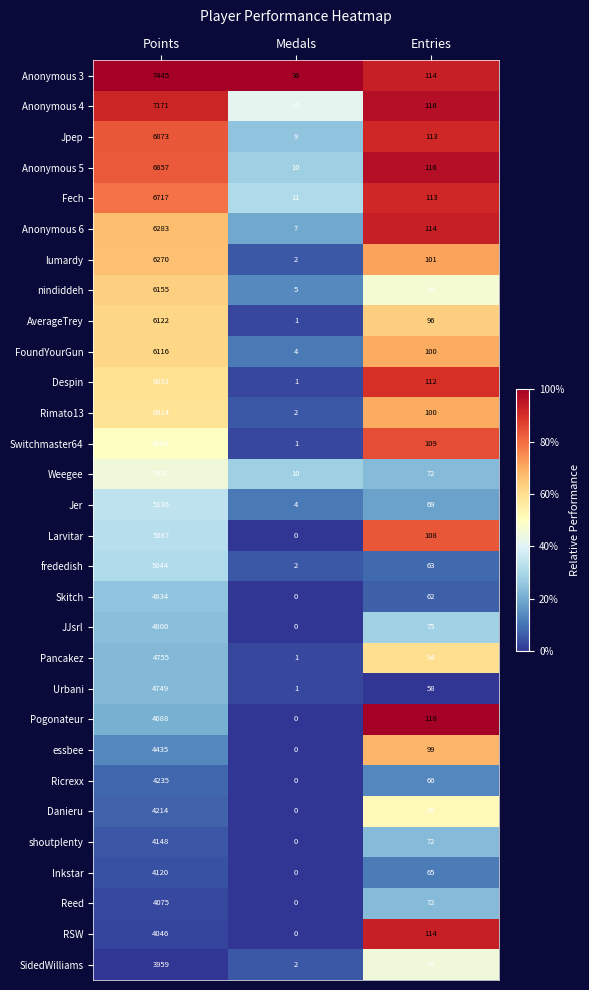

What is the sum of all Despin values?

6145